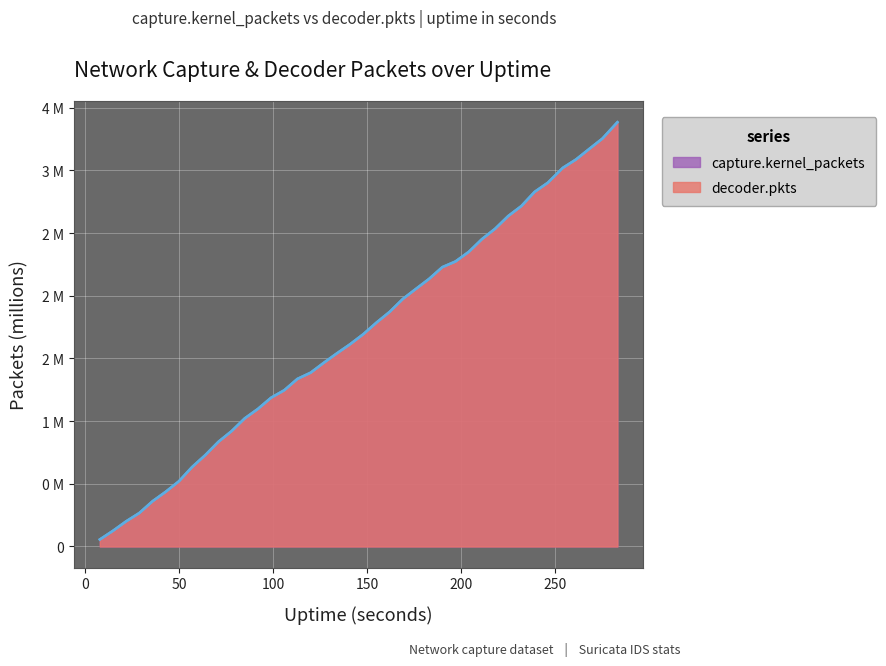

At which label does capture.kernel_packets first exceed 1?

85